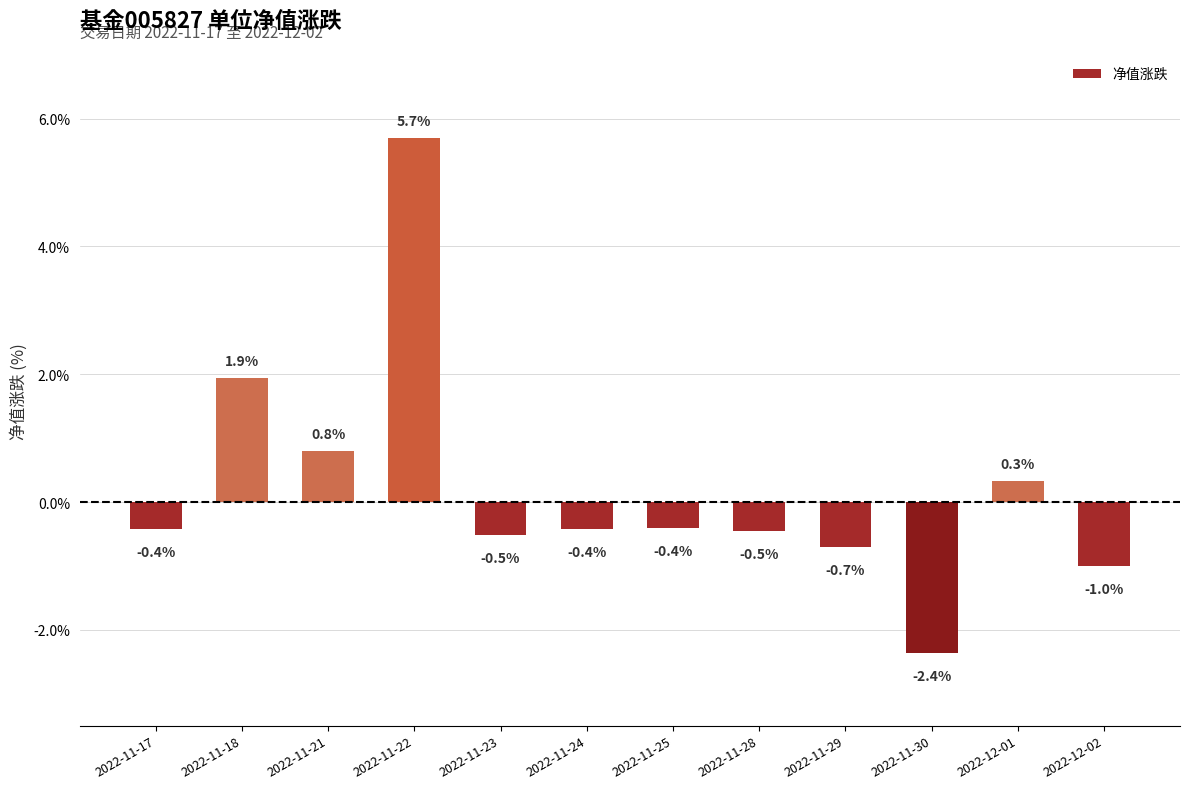

How many values are above zero?

4